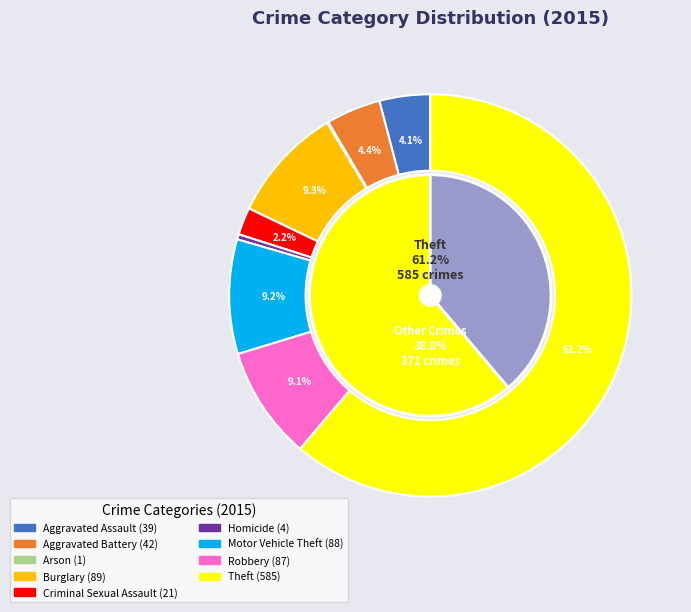

To the nearest percent, what portion does Theft represent?

61%